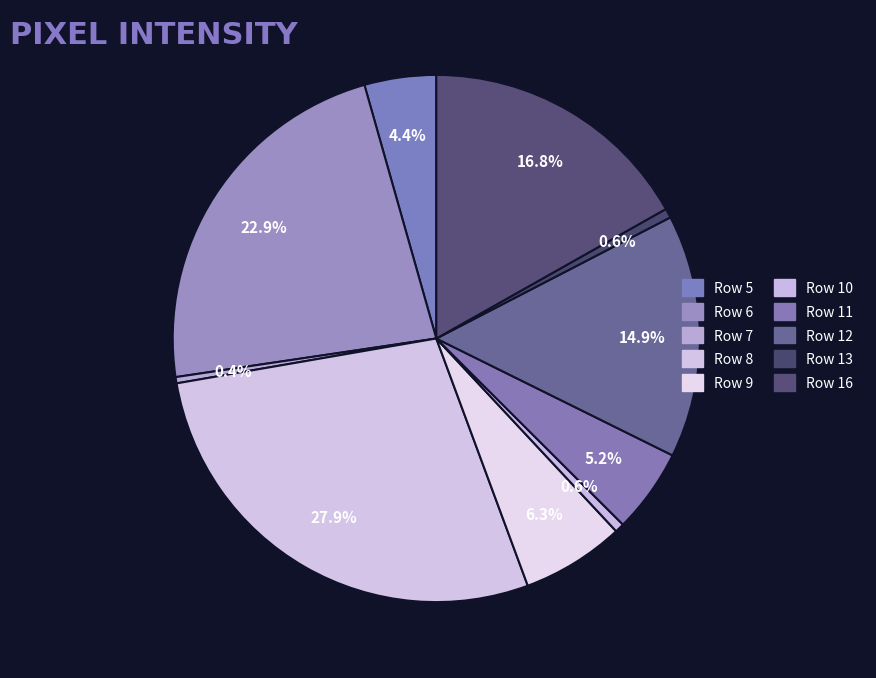

Count the number of slices in the pie.

10